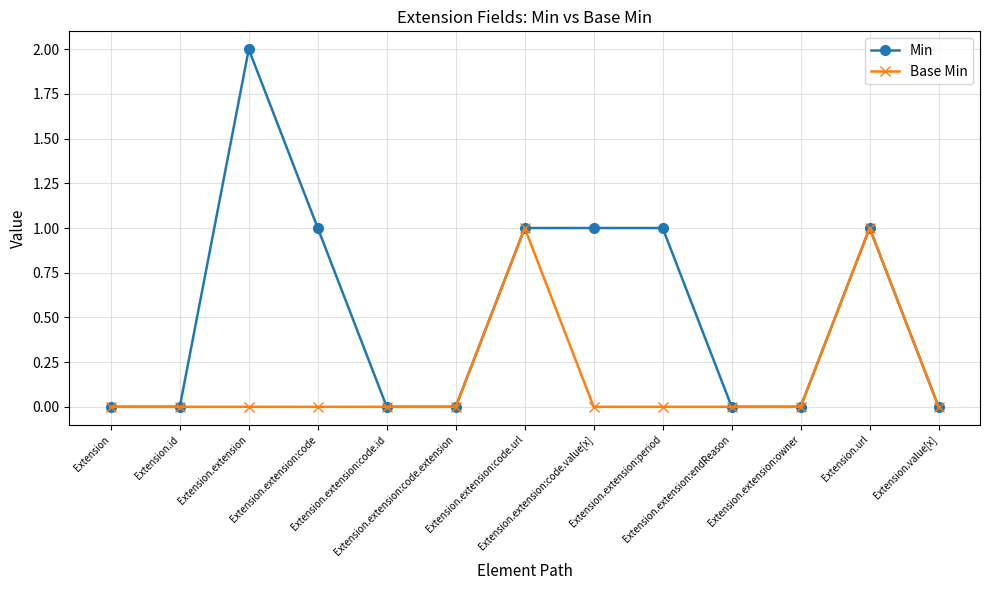

Which series has the widest spread of values?

Min